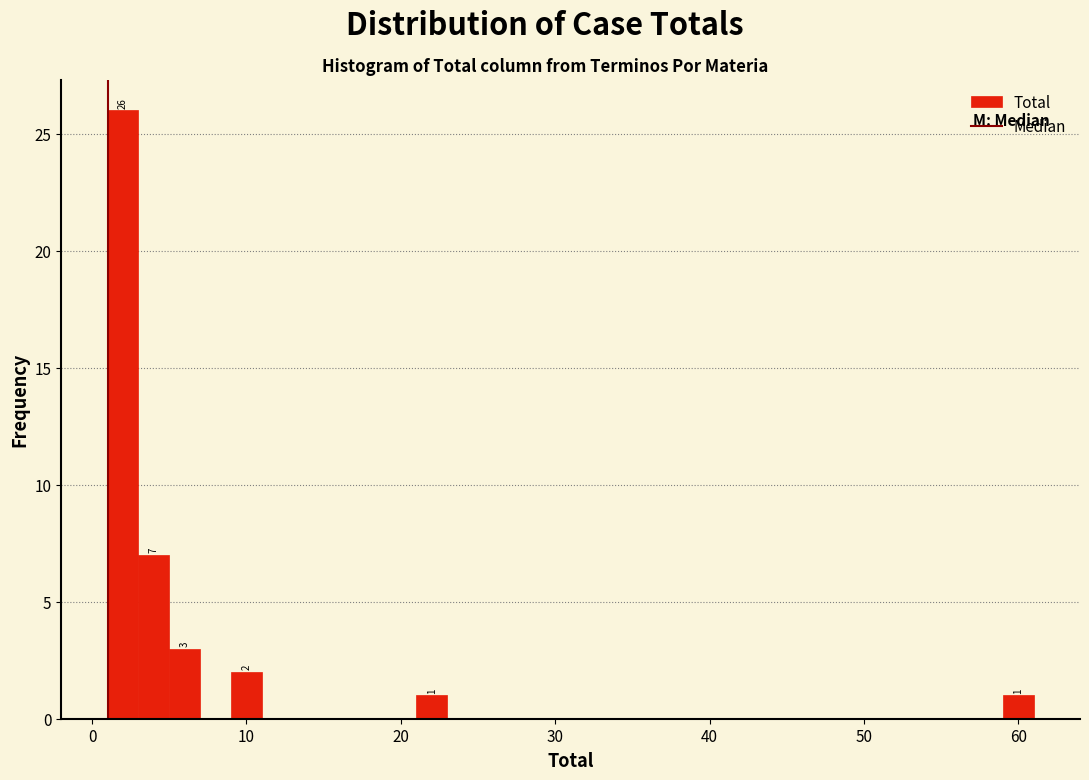

Read against the x-axis, roughly where is the centre of the tallest bar?

2